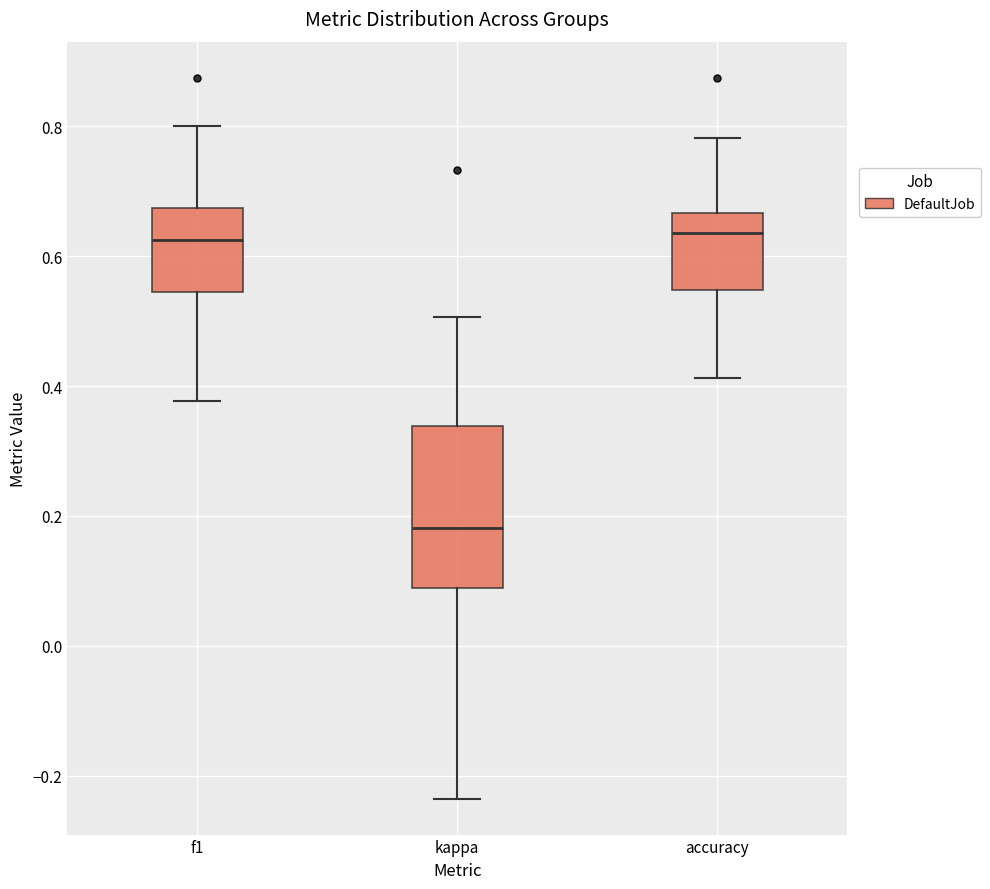

Where is the upper edge of the box for accuracy on the y-axis? The values are not printed on the chart, so give them approximately, as read against the axis.

0.66